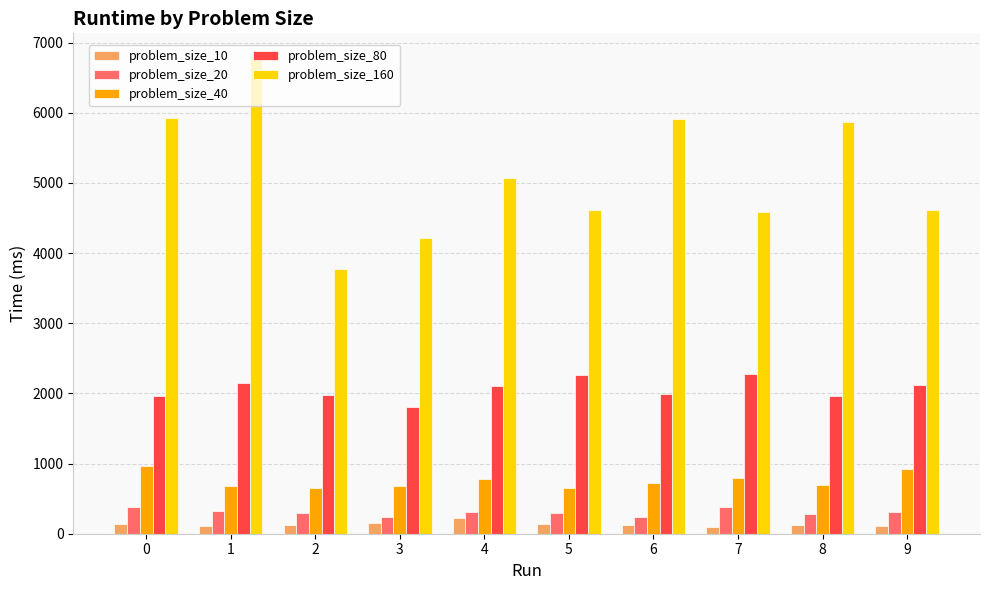

Which series has the largest total across all categories?

problem_size_160